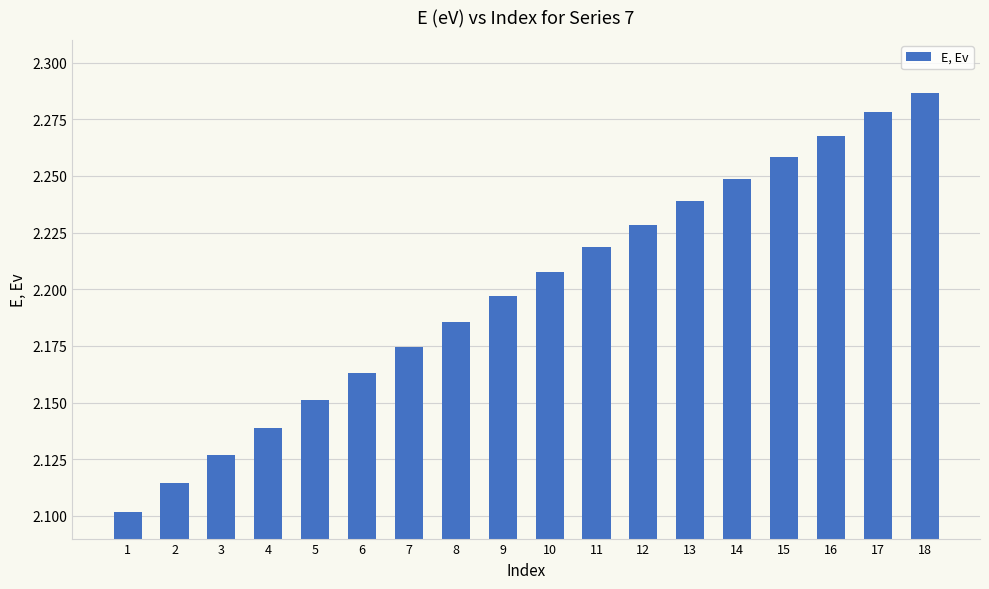

What is the difference between the maximum and minimum values?

0.2